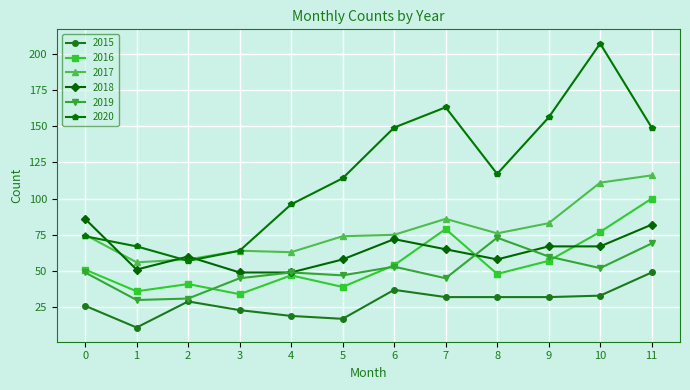

Where is the first local minimum for 2020?

2